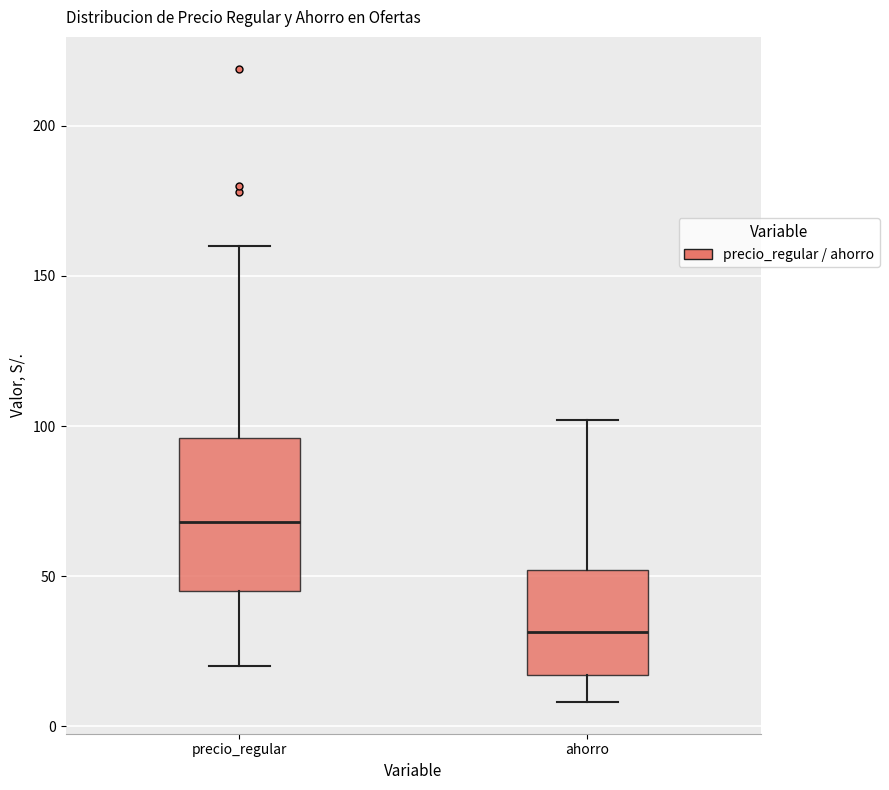

Comparing the boxes themselves (not the whiskers), which one is the tallest?

precio_regular